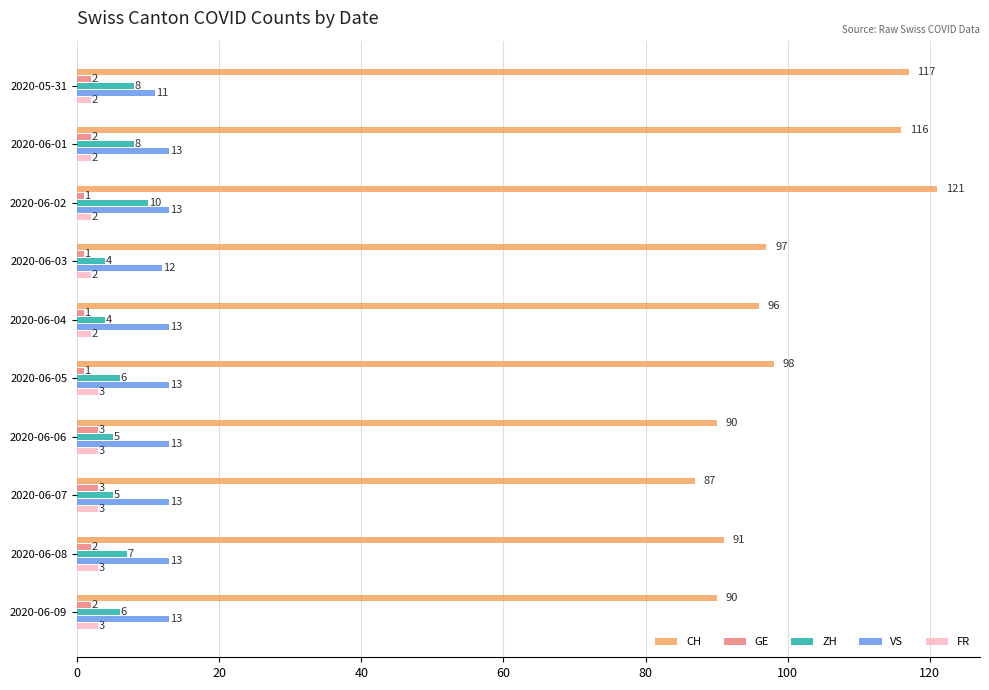

What is the greatest value displayed?

121